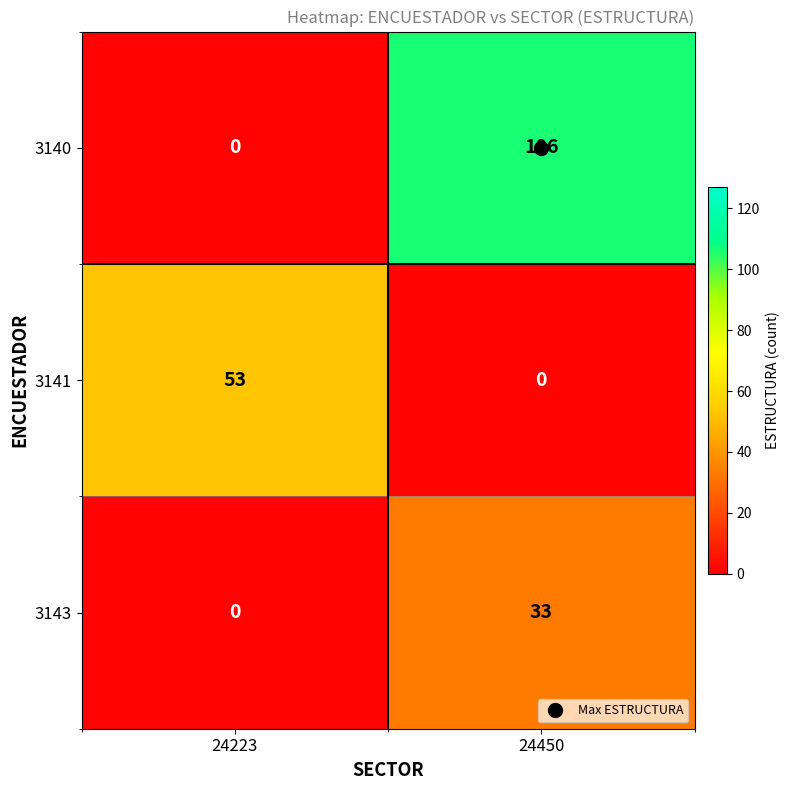

Between 24223 and 24450, which series saw the biggest shift?

3140